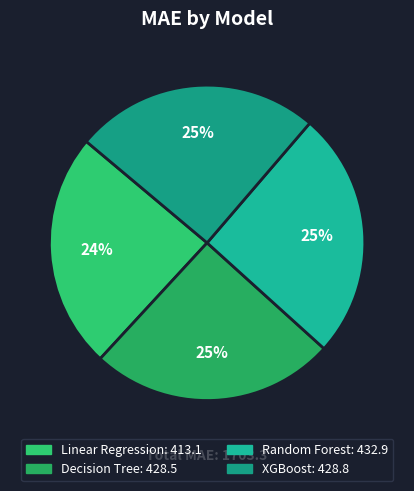

Count the number of slices in the pie.

4